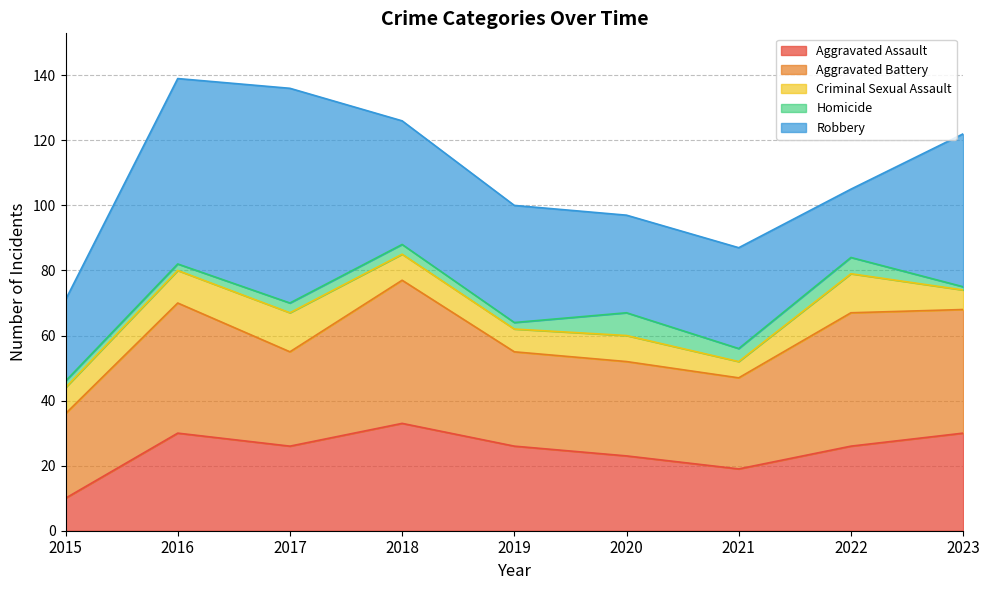

At which label is Criminal Sexual Assault closest to 8?

2015